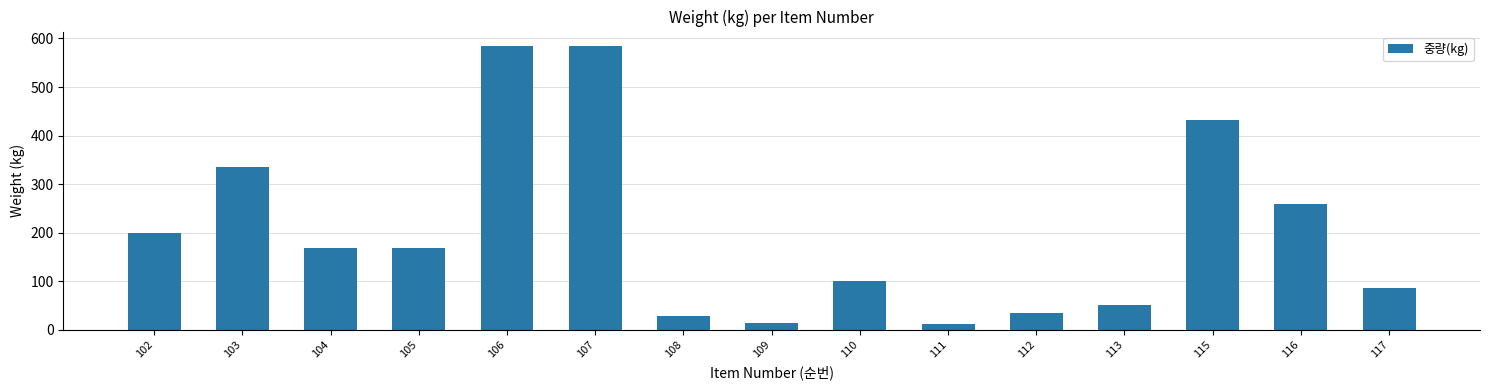

What is the sum of all values?

3059.0